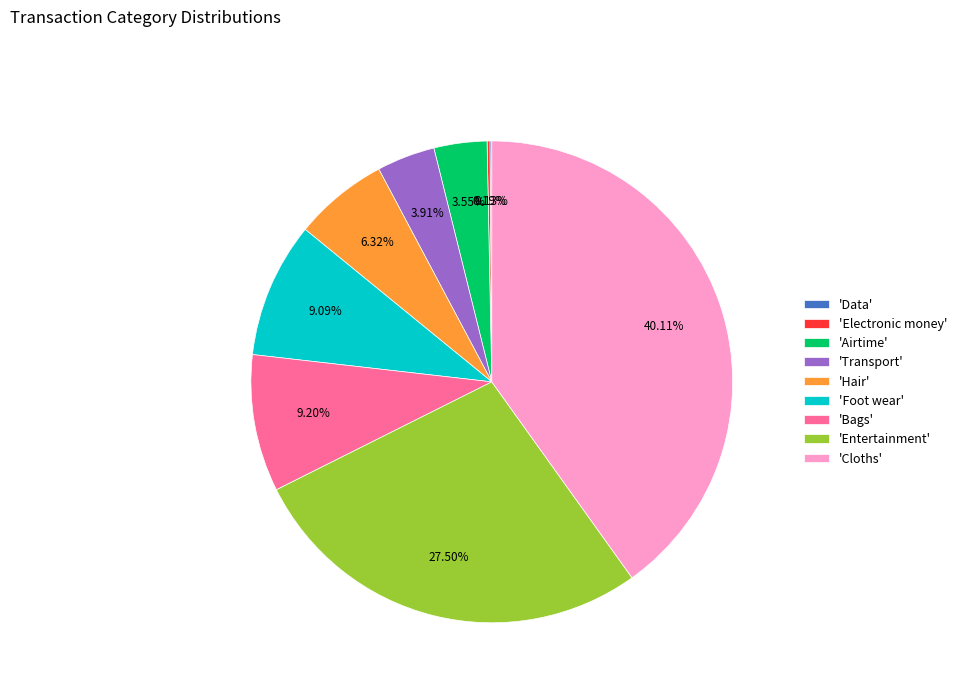

Does any single category account for the majority?

No